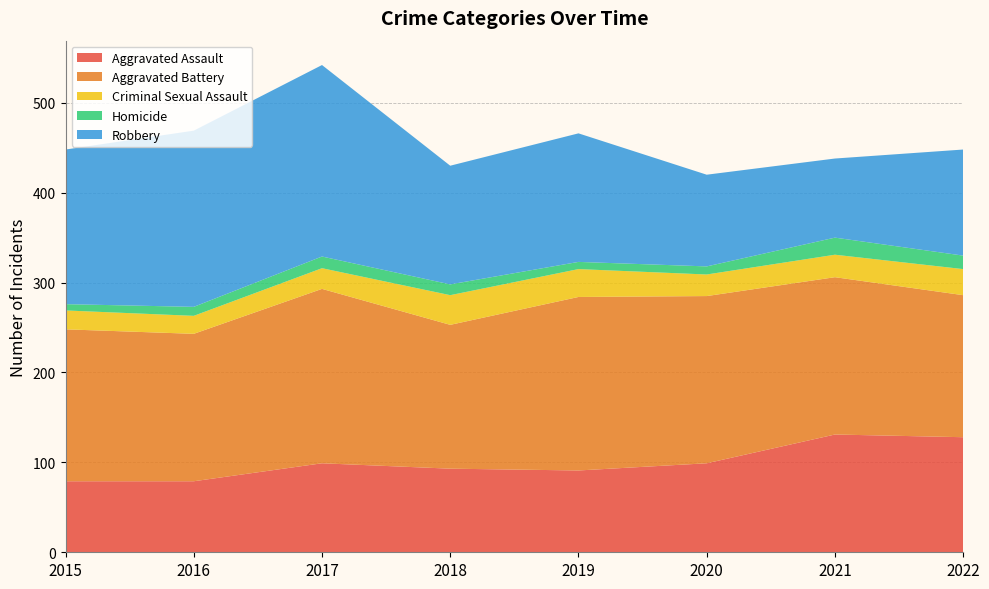

Reading left to right, transcribe all the data shown in this chart.

Aggravated Assault: 2015=79	2016=79	2017=99	2018=93	2019=91	2020=99	2021=131	2022=128
Aggravated Battery: 2015=169	2016=164	2017=194	2018=160	2019=193	2020=186	2021=175	2022=158
Criminal Sexual Assault: 2015=21	2016=20	2017=23	2018=33	2019=31	2020=24	2021=25	2022=29
Homicide: 2015=7	2016=10	2017=13	2018=12	2019=8	2020=9	2021=19	2022=15
Robbery: 2015=172	2016=196	2017=213	2018=132	2019=143	2020=102	2021=88	2022=118